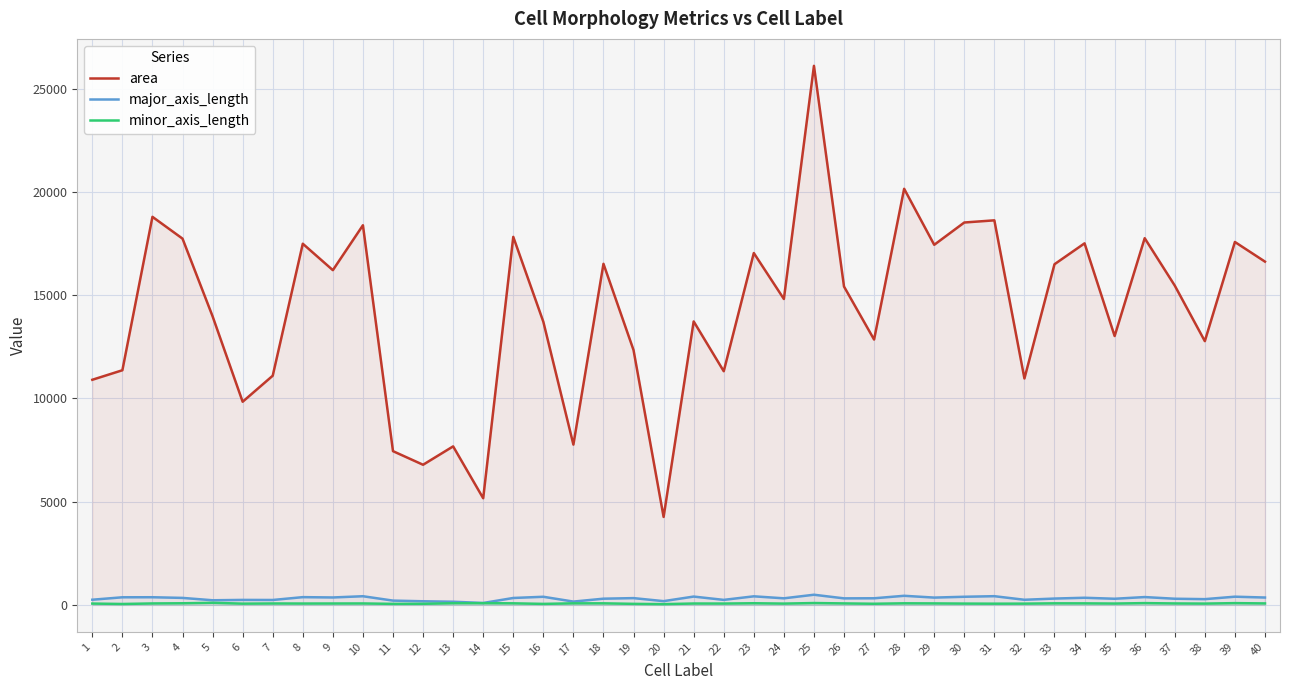

At which category does area reach its first local valley?

6